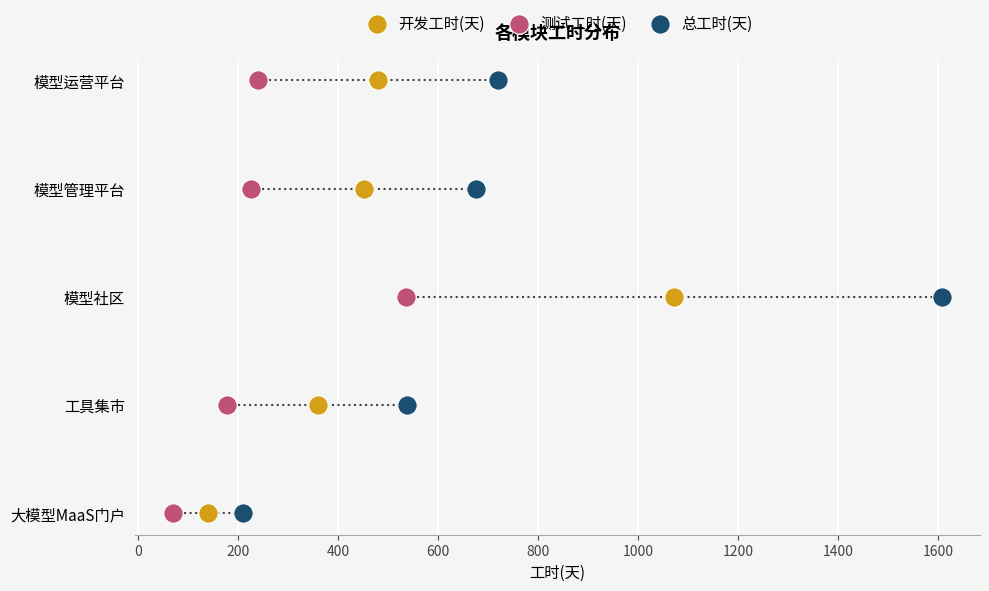

What are all the series names shown in the legend?

开发工时(天), 测试工时(天), 总工时(天)